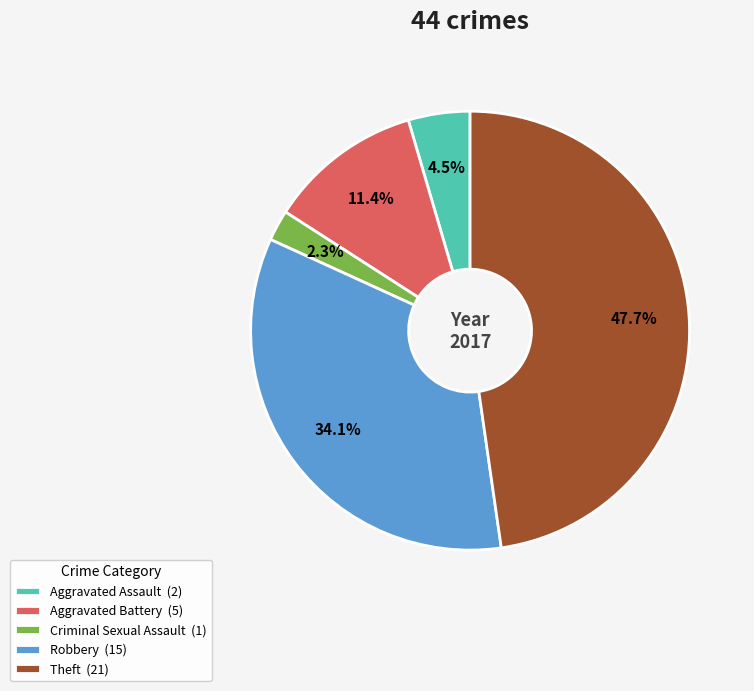

Count the number of slices in the pie.

5